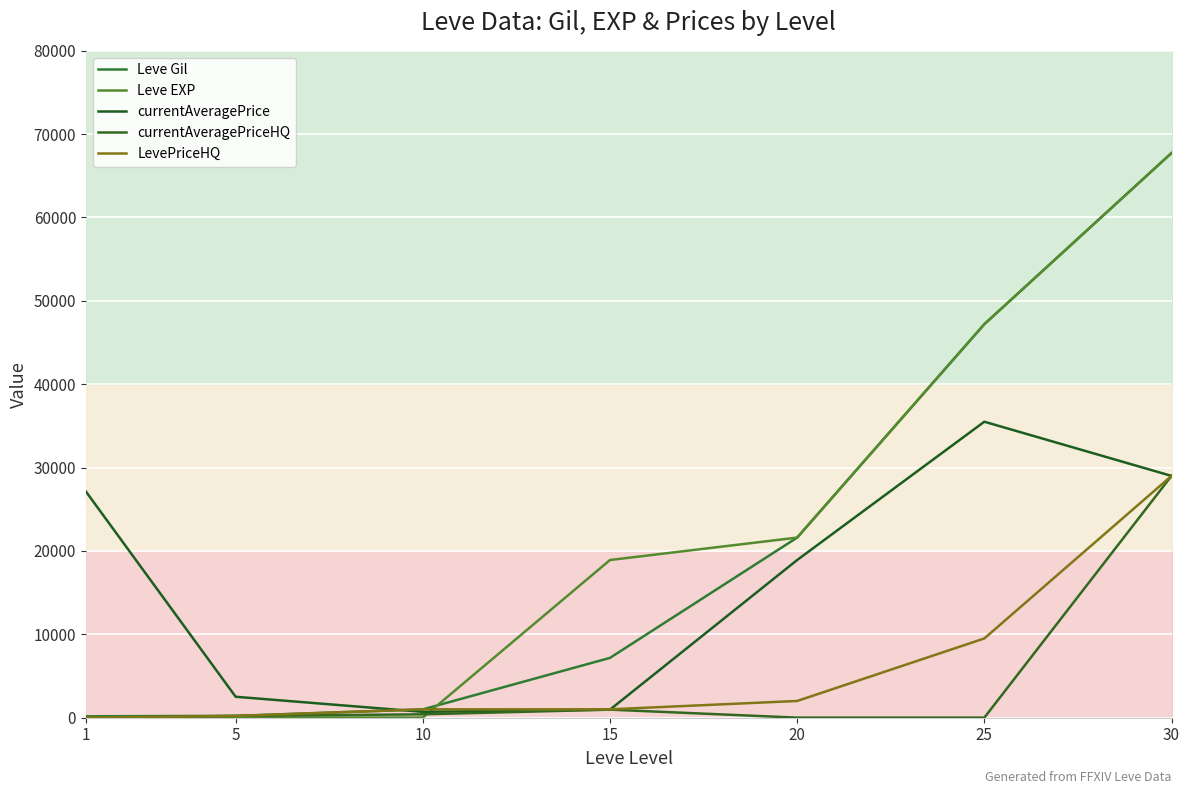

Reading left to right, list all the values displayed in this chart.

Leve Gil: 160	220	990	7170	21600	47200	67730
Leve EXP: 1	5	9	18910	21600	47200	67730
currentAveragePrice: 27128	2507	699	961	18910	35499	29000
currentAveragePriceHQ: 0	200	399	961	0	0	29000
LevePriceHQ: 0	200	1000	1000	2000	9500	29000